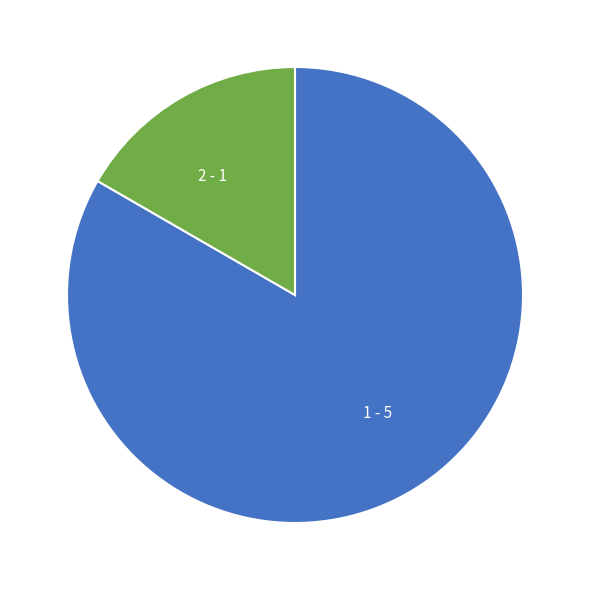

Rank the categories by value from highest to lowest.

1, 2